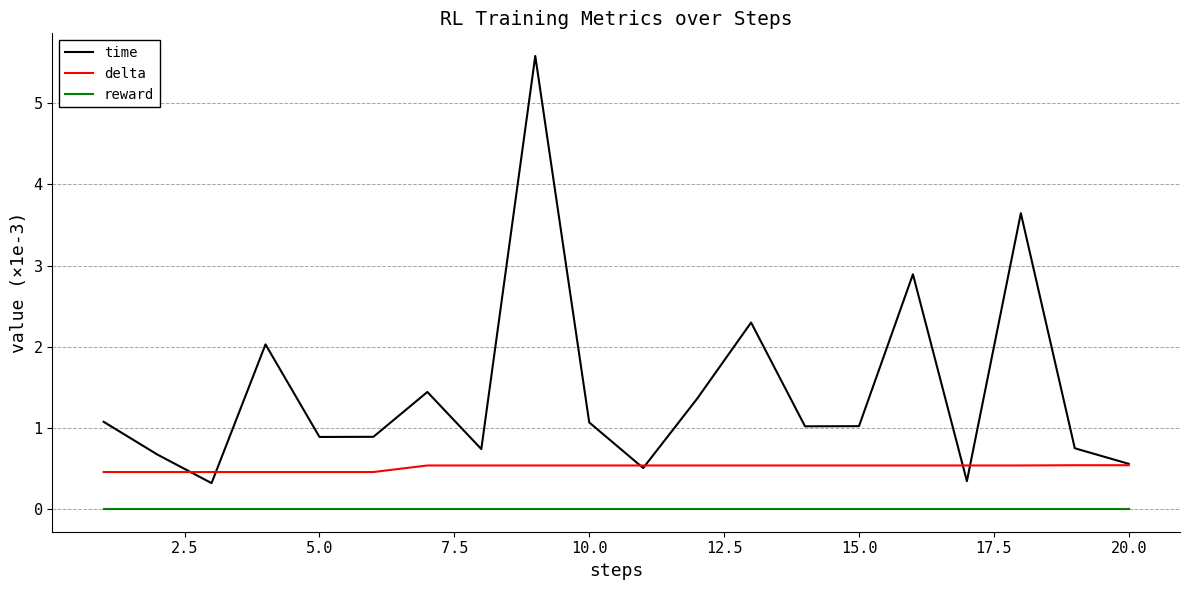

What is the greatest value displayed?

5.6